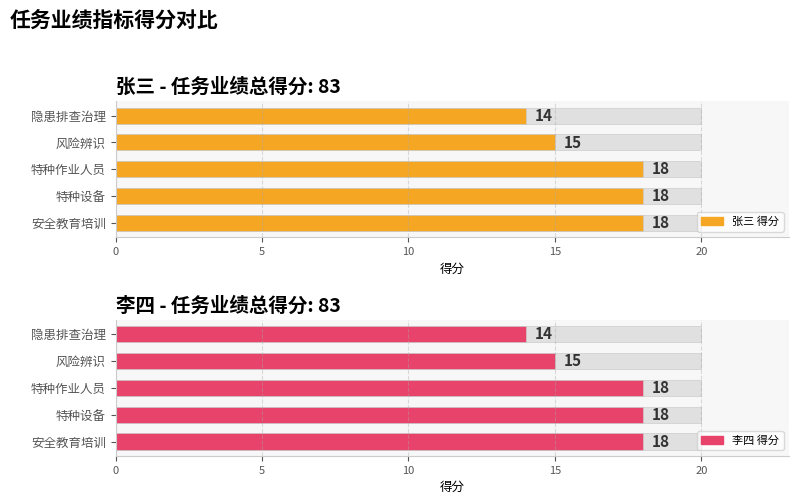

How many data points does each series have?

5